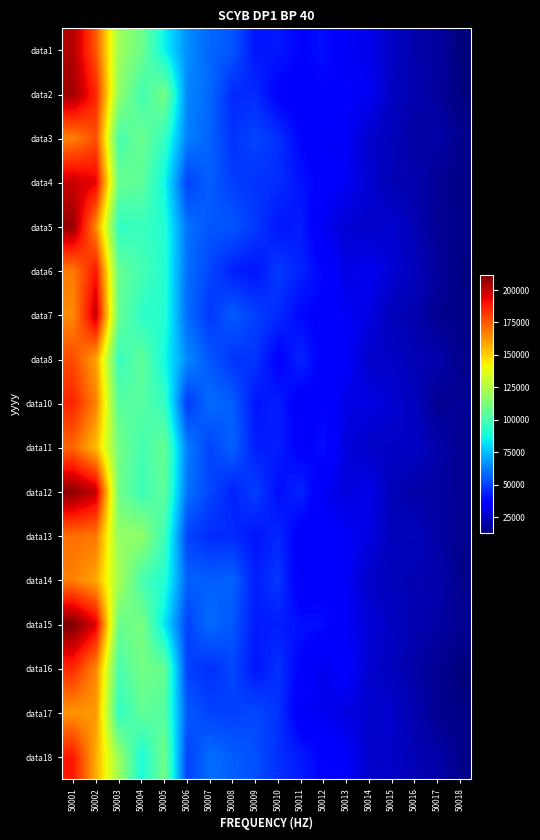

Reading left to right, extract all data points from this chart.

data1: 50001=202914.1	50002=175407.2	50003=120407.6	50004=109169.7	50005=85560.7	50006=65544.3	50007=58048.3	50008=54619.1	50009=41554.8	50010=42600.3	50011=38175.3	50012=40817.9	50013=34064.9	50014=31946.0	50015=25161.4	50016=20260.3	50017=18839.2	50018=13041.9
data2: 50001=206007.5	50002=185808.4	50003=117171.8	50004=98604.5	50005=111218.4	50006=64147.7	50007=58347.8	50008=45710.5	50009=46322.8	50010=37339.1	50011=35608.5	50012=38186.0	50013=35066.0	50014=33202.1	50015=24252.2	50016=21202.8	50017=18361.6	50018=13604.0
data3: 50001=166703.1	50002=177399.0	50003=99815.9	50004=108328.6	50005=95594.2	50006=63090.8	50007=57070.9	50008=47475.4	50009=51440.5	50010=47202.4	50011=38377.8	50012=33890.7	50013=34446.8	50014=25980.6	50015=23293.9	50016=18806.6	50017=20133.2	50018=15749.1
data4: 50001=199136.1	50002=193821.2	50003=107421.9	50004=105240.9	50005=86934.0	50006=50750.0	50007=56576.7	50008=49888.9	50009=47680.9	50010=46674.4	50011=41313.1	50012=36760.9	50013=33230.3	50014=27408.4	50015=21989.7	50016=21643.5	50017=16945.9	50018=14591.3
data5: 50001=207424.5	50002=164454.3	50003=94325.9	50004=96326.7	50005=91407.3	50006=60158.1	50007=54763.0	50008=54597.3	50009=49088.6	50010=42037.9	50011=43464.7	50012=32576.5	50013=27985.3	50014=25548.9	50015=27308.8	50016=21817.9	50017=16655.5	50018=15013.1
data6: 50001=168040.0	50002=189313.3	50003=107016.3	50004=99382.3	50005=91614.9	50006=59598.1	50007=51596.3	50008=44076.9	50009=41410.5	50010=49233.3	50011=44579.9	50012=38350.8	50013=30360.0	50014=33223.3	50015=27734.7	50016=23500.2	50017=18253.0	50018=13979.3
data7: 50001=164849.7	50002=200325.2	50003=107302.3	50004=93892.3	50005=91777.8	50006=58740.6	50007=48625.7	50008=55700.4	50009=50415.8	50010=46104.9	50011=38917.2	50012=37578.4	50013=33489.5	50014=30444.2	50015=22411.7	50016=21515.0	50017=15981.6	50018=14973.6
data8: 50001=177940.4	50002=159634.7	50003=95781.7	50004=105781.3	50005=87797.6	50006=64677.9	50007=55142.4	50008=47993.2	50009=48050.8	50010=37054.7	50011=45179.9	50012=35994.5	50013=35426.8	50014=25480.8	50015=25494.5	50016=22005.2	50017=20971.2	50018=15328.9
data10: 50001=186086.9	50002=166258.8	50003=103260.5	50004=103747.7	50005=95674.4	50006=49147.4	50007=59124.1	50008=56303.0	50009=41741.8	50010=43962.5	50011=35065.1	50012=38046.5	50013=30505.7	50014=30512.1	50015=27332.9	50016=23839.0	50017=16350.9	50018=16874.4
data11: 50001=172352.1	50002=153908.1	50003=110516.8	50004=99089.8	50005=107075.1	50006=62673.0	50007=50885.1	50008=57144.7	50009=43845.4	50010=43445.4	50011=36812.2	50012=40924.4	50013=29373.9	50014=25152.9	50015=25101.0	50016=25328.8	50017=20716.6	50018=16126.8
data12: 50001=209591.0	50002=199874.2	50003=109382.1	50004=97424.3	50005=105424.1	50006=60171.7	50007=51784.5	50008=44177.1	50009=50230.0	50010=40157.5	50011=44913.6	50012=33369.2	50013=28956.4	50014=32015.1	50015=22930.8	50016=19940.3	50017=19086.1	50018=16689.5
data13: 50001=170468.8	50002=168556.4	50003=117787.9	50004=117684.2	50005=97466.6	50006=51244.3	50007=45992.5	50008=46233.6	50009=41616.9	50010=45559.7	50011=35217.4	50012=36262.6	50013=34567.0	50014=29841.7	50015=23296.1	50016=24084.9	50017=19738.3	50018=16085.1
data14: 50001=166850.4	50002=158511.7	50003=122654.4	50004=99898.2	50005=91602.1	50006=57162.2	50007=56460.1	50008=57176.7	50009=43775.7	50010=48754.1	50011=34052.9	50012=36783.6	50013=33967.4	50014=25681.7	50015=22833.7	50016=21530.0	50017=21127.9	50018=15437.4
data15: 50001=211933.8	50002=195065.2	50003=107685.2	50004=111910.0	50005=83357.9	50006=50651.2	50007=59171.2	50008=54799.9	50009=43036.2	50010=43658.0	50011=40991.7	50012=40190.8	50013=33677.1	50014=28371.5	50015=24622.9	50016=21569.2	50017=19375.1	50018=16655.0
data16: 50001=184925.2	50002=165179.7	50003=100132.0	50004=110682.7	50005=106682.2	50006=50571.5	50007=46835.0	50008=51731.4	50009=41811.6	50010=47459.7	50011=37457.9	50012=32321.8	50013=36782.6	50014=26205.4	50015=23944.7	50016=19774.5	50017=16398.9	50018=12850.8
data17: 50001=162565.7	50002=161313.7	50003=94187.9	50004=105931.8	50005=102748.3	50006=55553.9	50007=50914.1	50008=50392.6	50009=52058.1	50010=47790.6	50011=34269.2	50012=32721.8	50013=30071.1	50014=26931.2	50015=26138.2	50016=21507.7	50017=16026.4	50018=14433.9
data18: 50001=188873.9	50002=157359.5	50003=119609.3	50004=89229.7	50005=109857.9	50006=50470.5	50007=59390.3	50008=56388.6	50009=53512.1	50010=47170.7	50011=43052.2	50012=37738.7	50013=35395.1	50014=25937.3	50015=25877.5	50016=22164.0	50017=20527.8	50018=14840.6